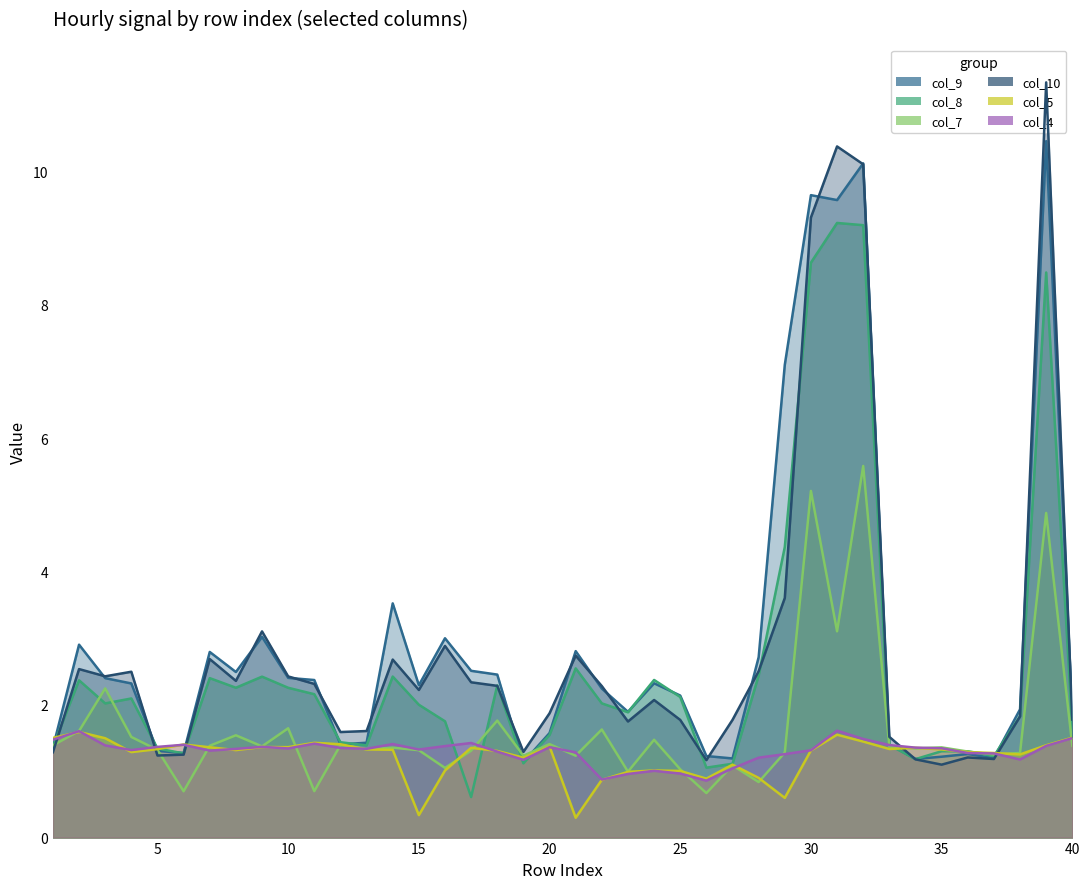

What is the sum of all col_4 values?

51.8